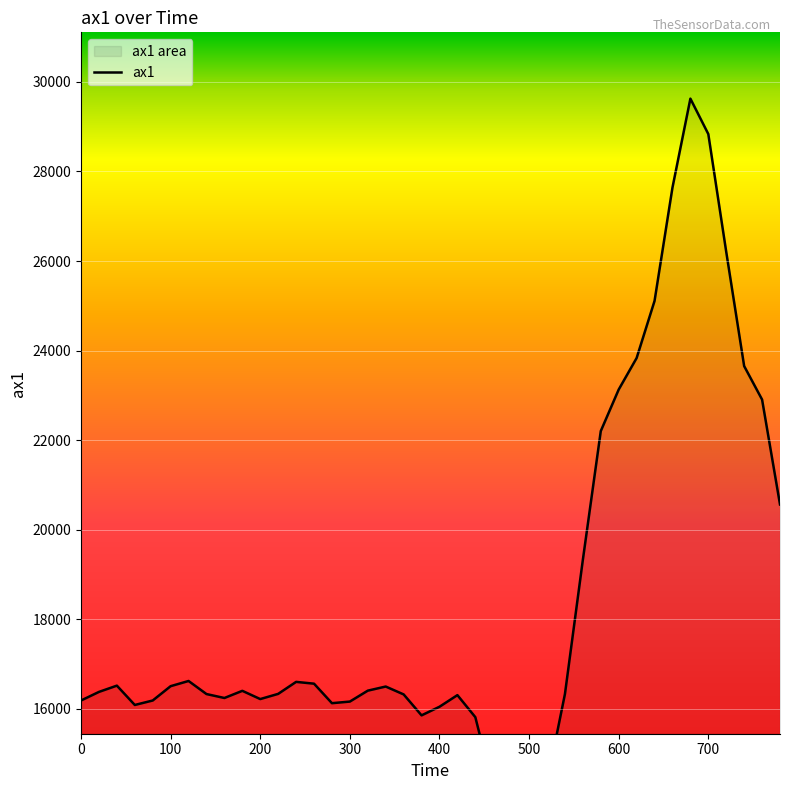

The value at 200 is 22577. True or false?

False